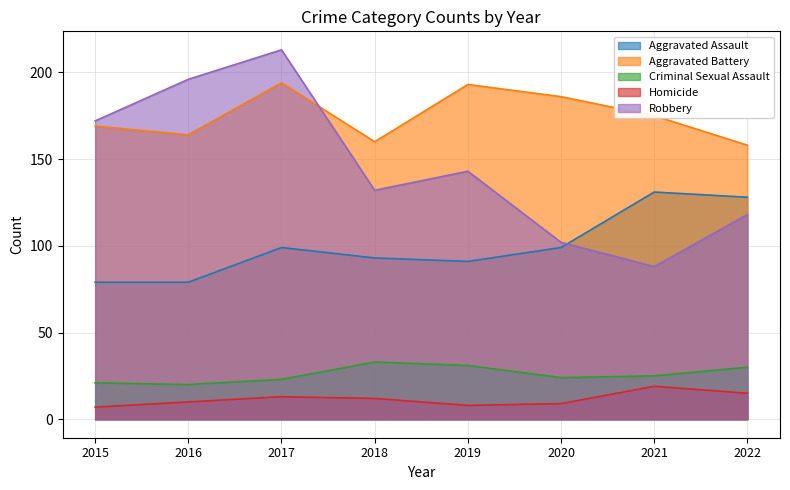

Between 2019 and 2018, which is larger?

2018